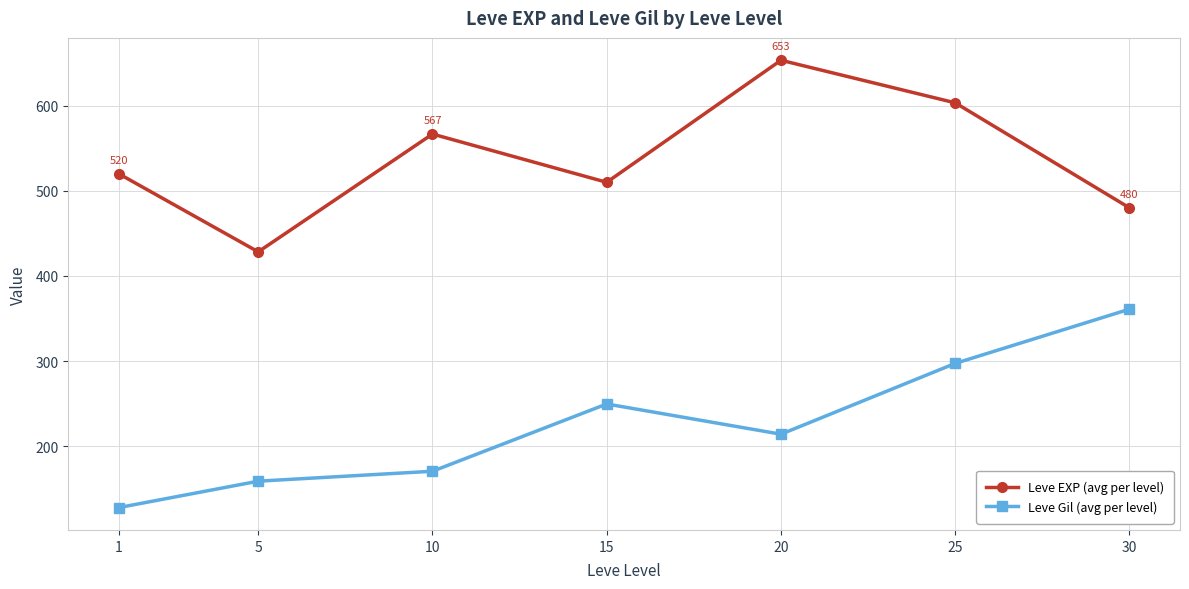

Does the chart display data point markers on the line(s)?

Yes